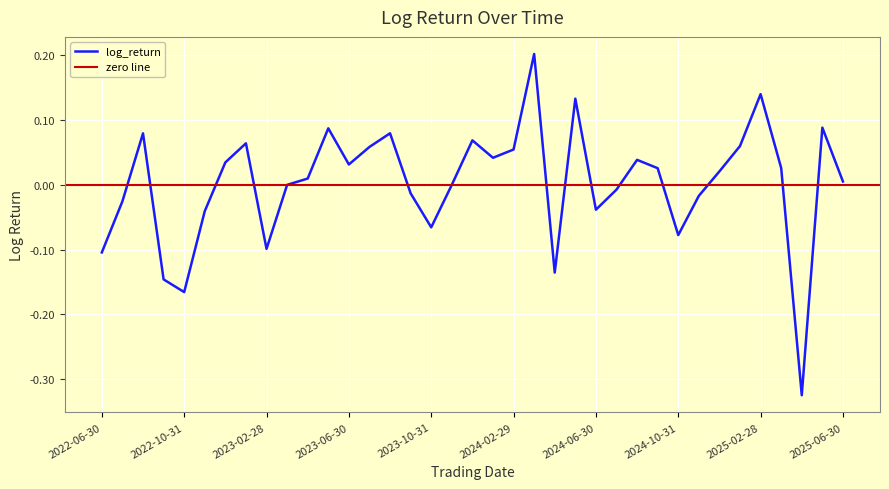

What is the difference between the values at 2024-05-31 and 2024-03-31?

0.1